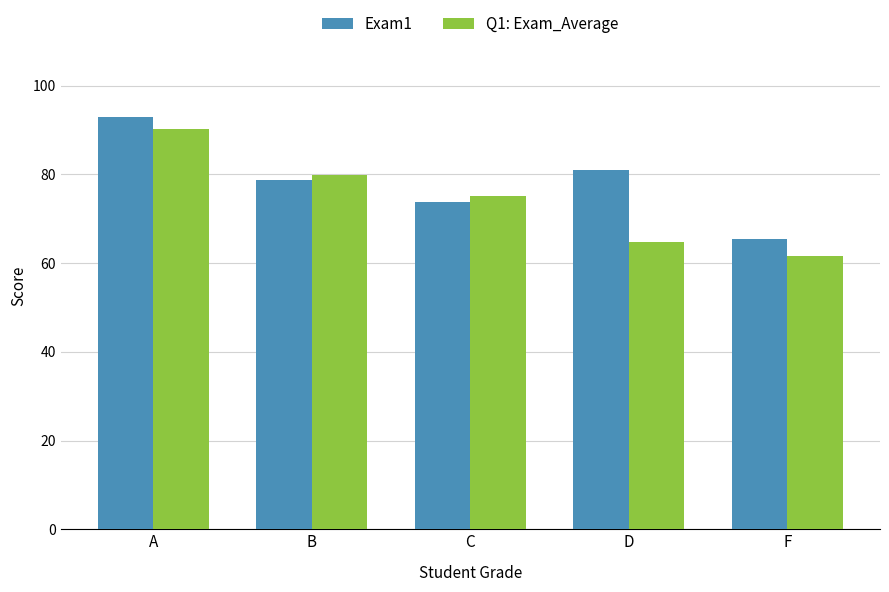

Reading left to right, what are all the values shown in this chart?

Exam1: 93.0	78.8	73.8	81.0	65.5
Q1: Exam_Average: 90.2	79.8	75.2	64.8	61.6